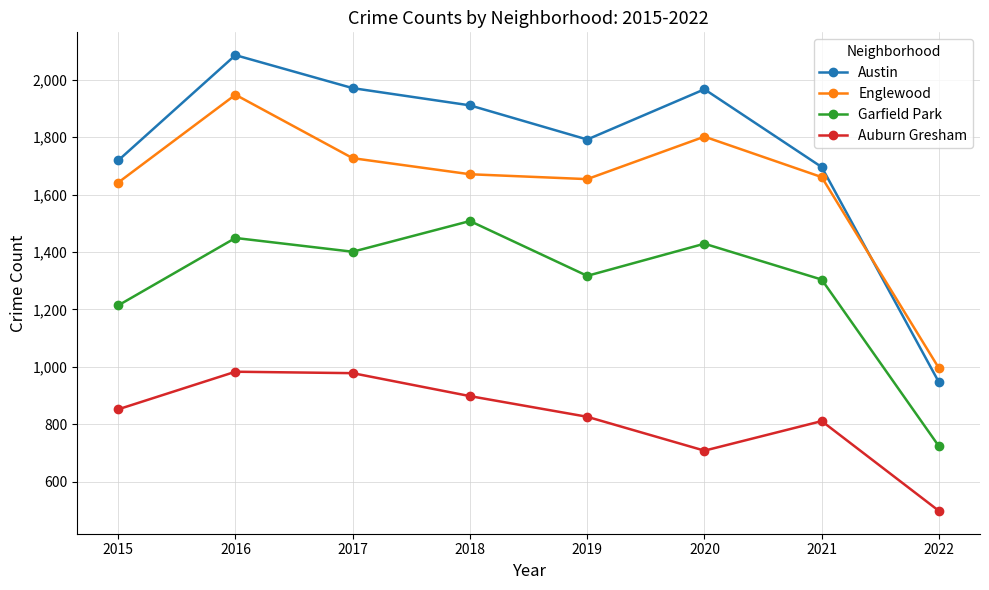

At which category is the sum across all series the highest?

2016